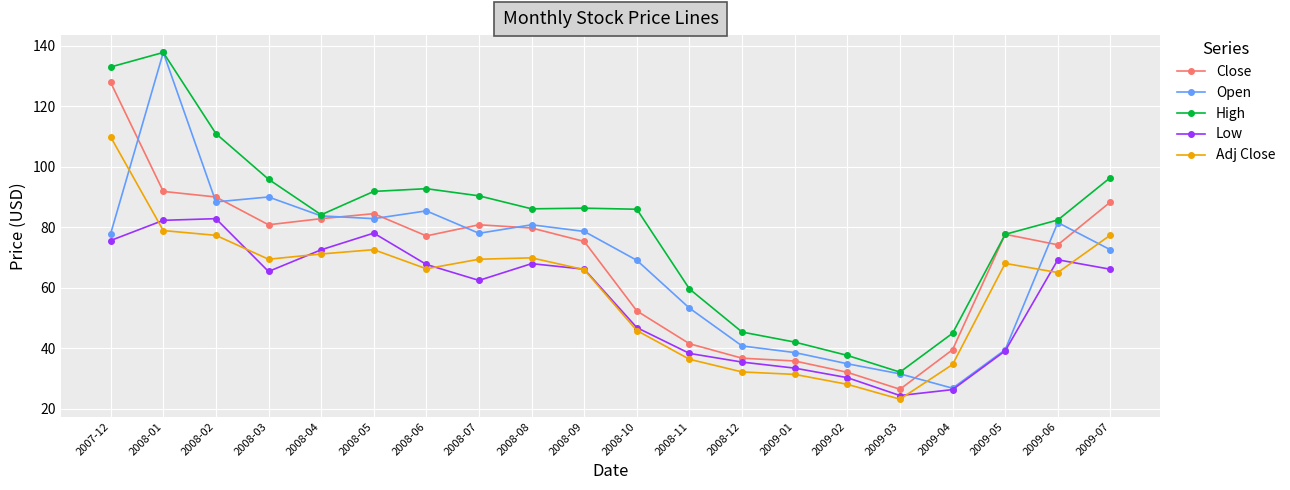

True or false: Low and Adj Close cross at least once.

True